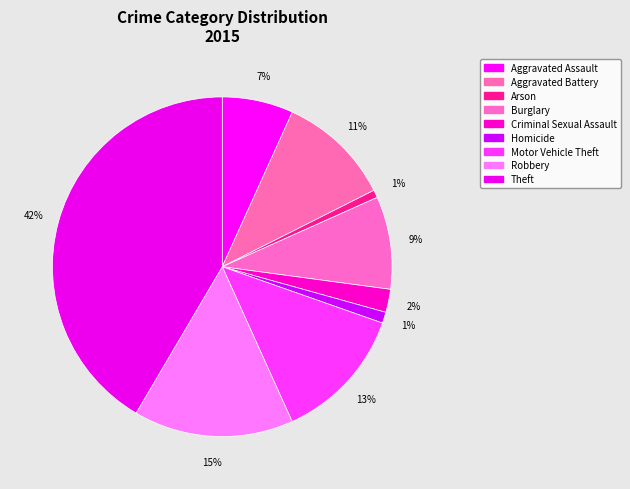

Which has a higher value, Aggravated Battery or Arson?

Aggravated Battery